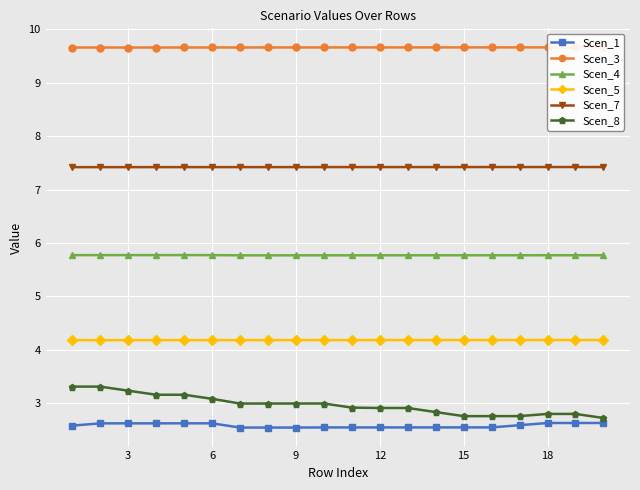

What is the highest value of the Scen_5 series?

4.2